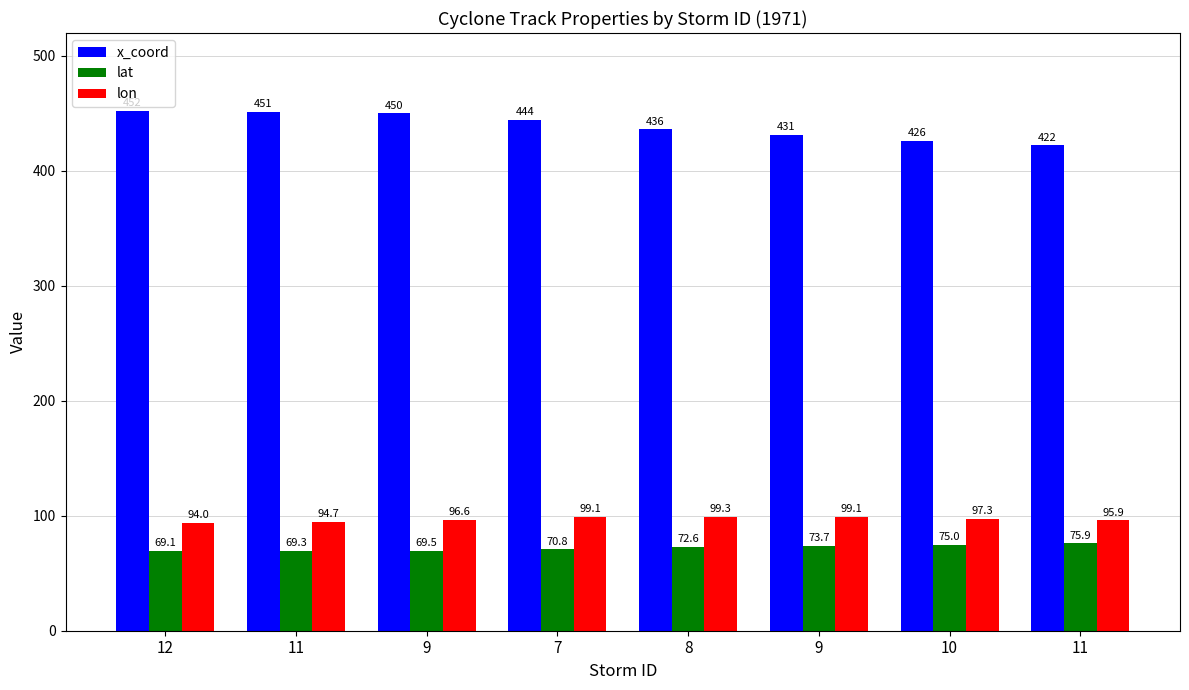

Rank the series by their maximum value, from lowest to highest.

lat, lon, x_coord